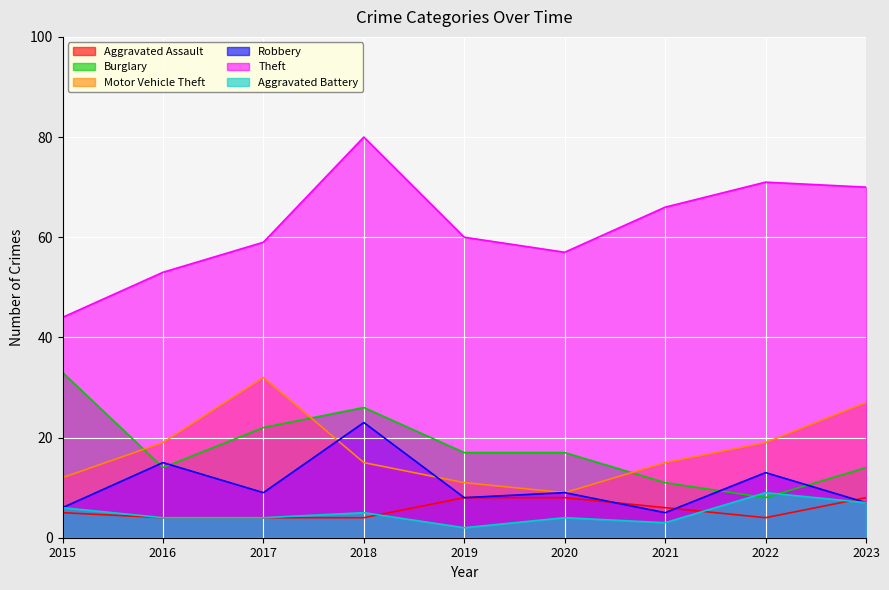

Which series has the largest total across all categories?

Theft